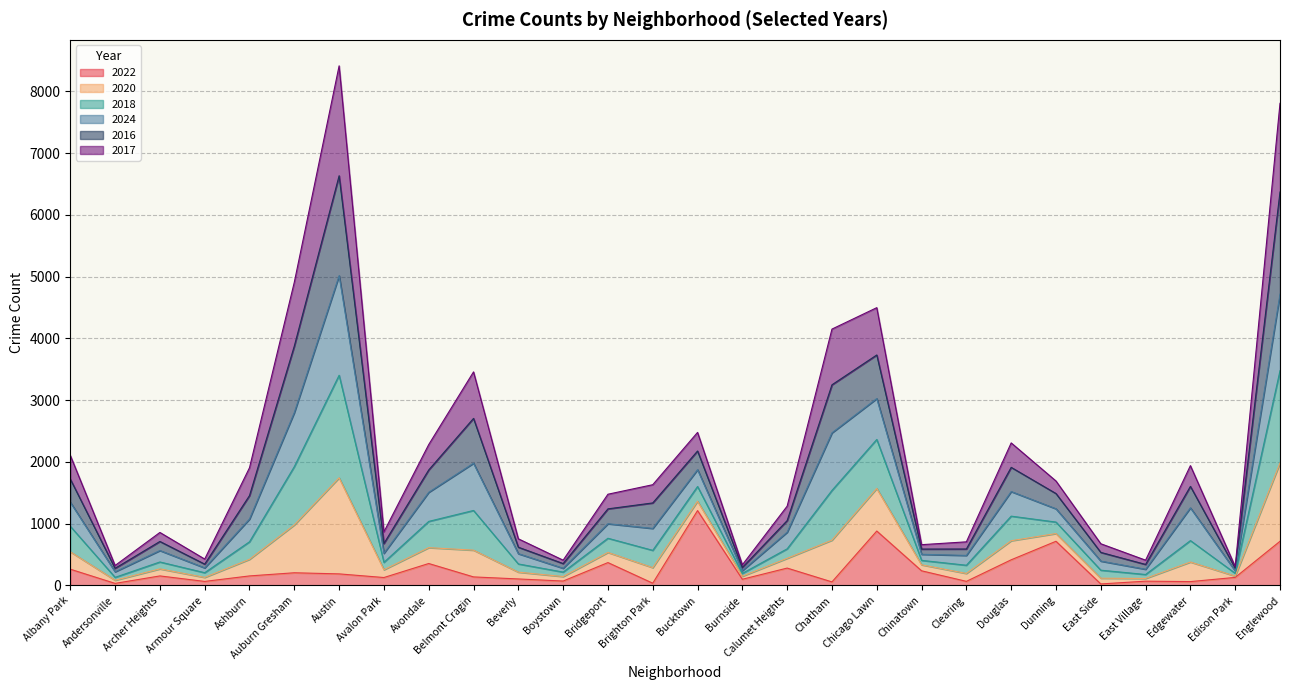

At which label does 2022 reach its peak?

Bucktown